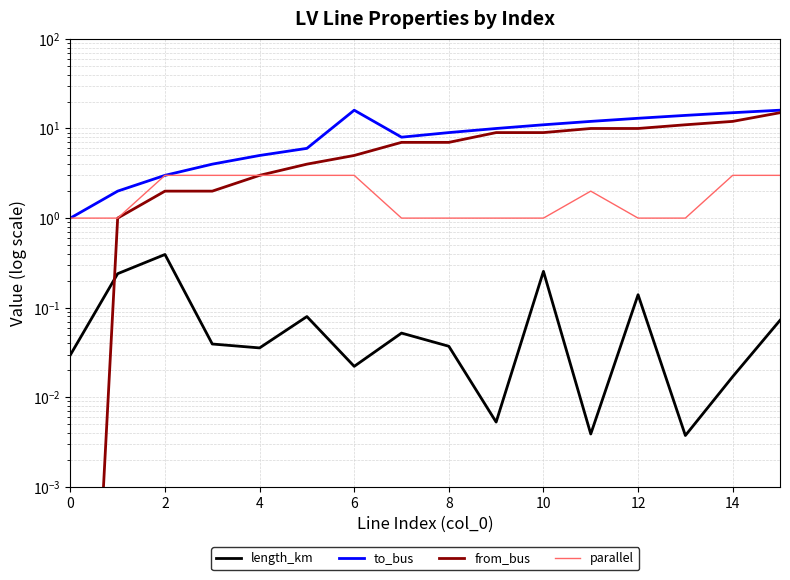

What is the label of the 11th point from the left?

10